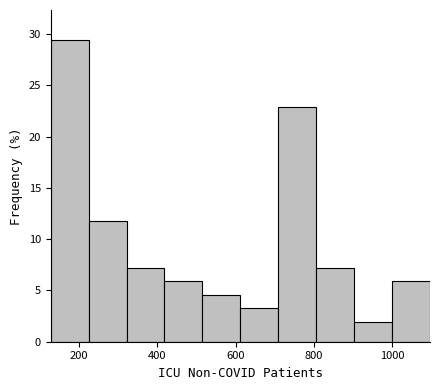

How tall is the bar that spans 1000 to 1100 on the x-axis? Neither the bar edges nor the heights are printed on the chart, so give them approximately, as read against the axes.

6.0